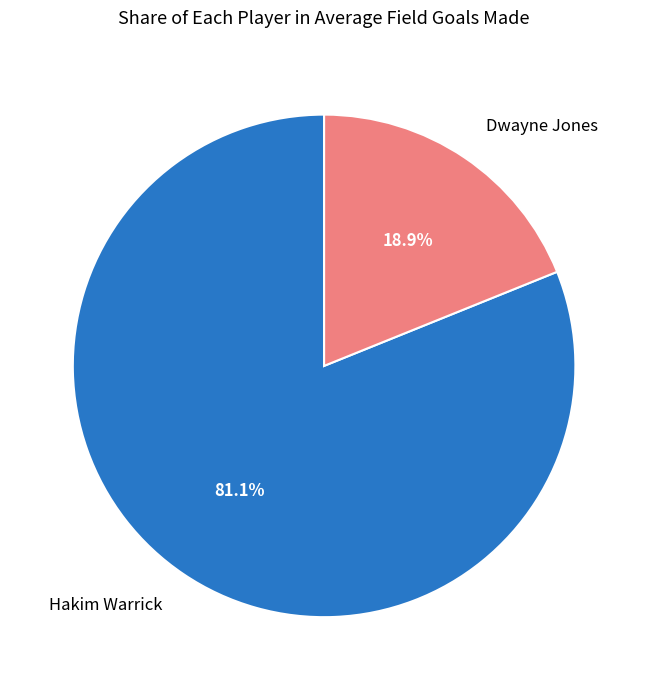

Rank the categories by value from highest to lowest.

Hakim Warrick, Dwayne Jones